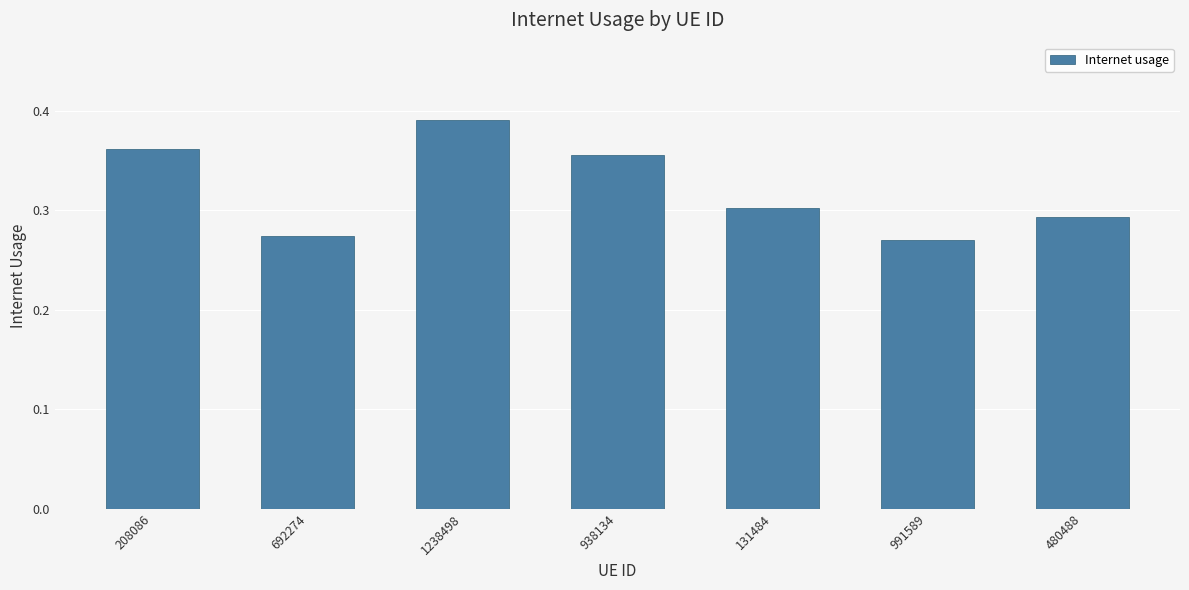

What is the sum of all values?

2.2